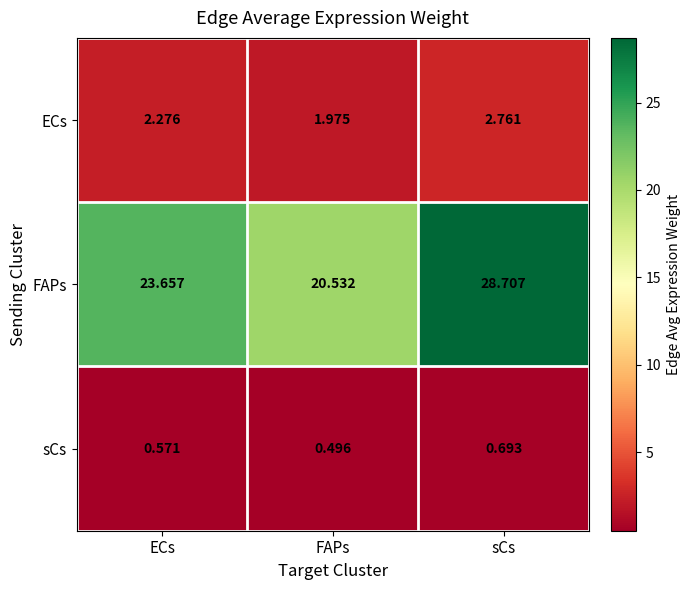

Which series changed the most between ECs and FAPs?

FAPs